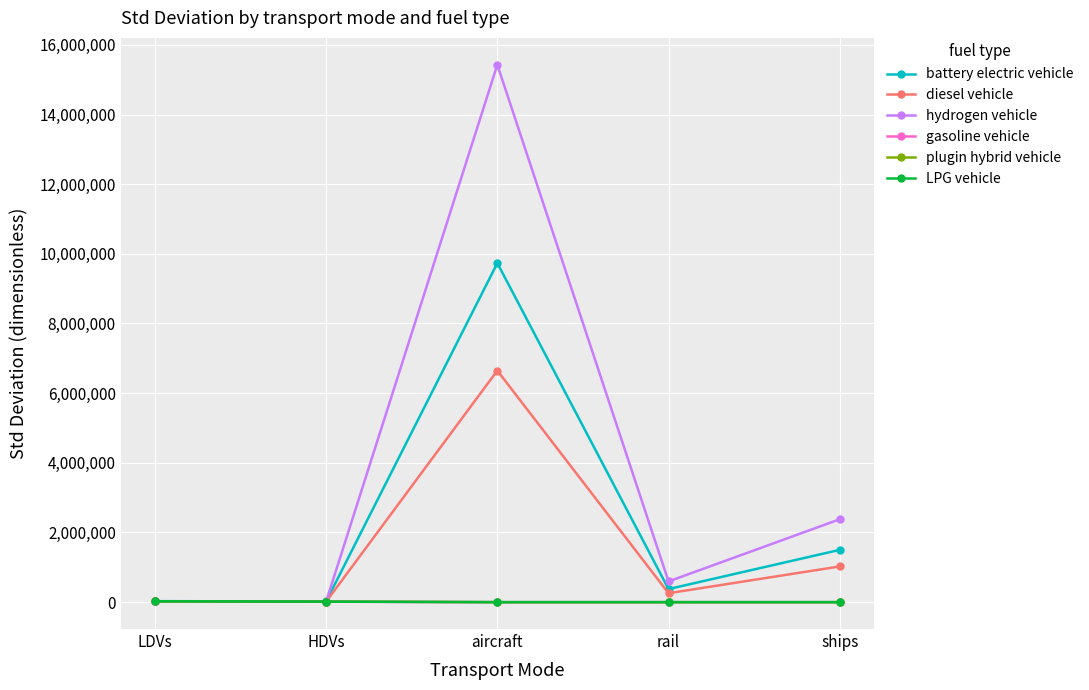

The gasoline vehicle series shows 13630.2 at HDVs. True or false?

True